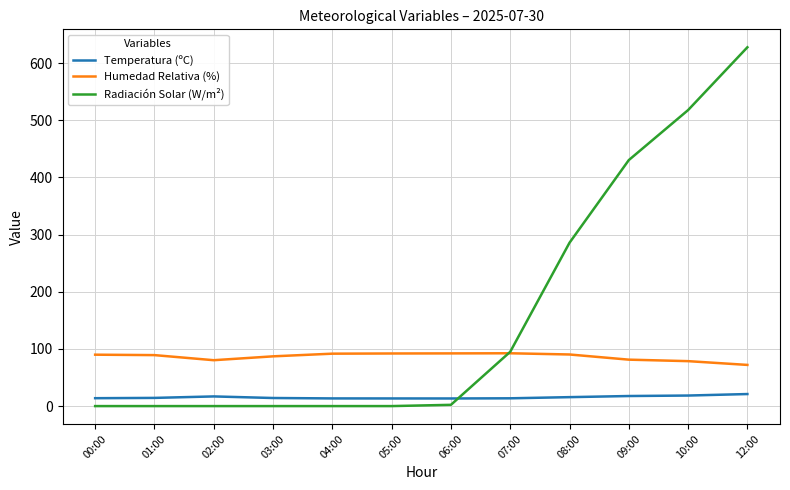

Which series has the widest spread of values?

Radiación Solar (W/m²)